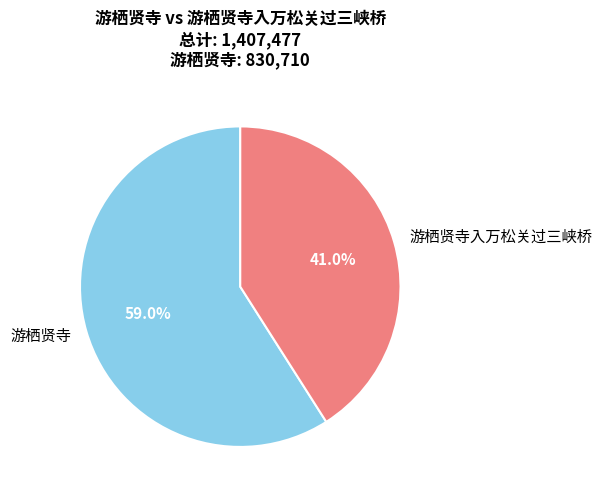

Which category has the biggest portion of the pie?

游栖贤寺